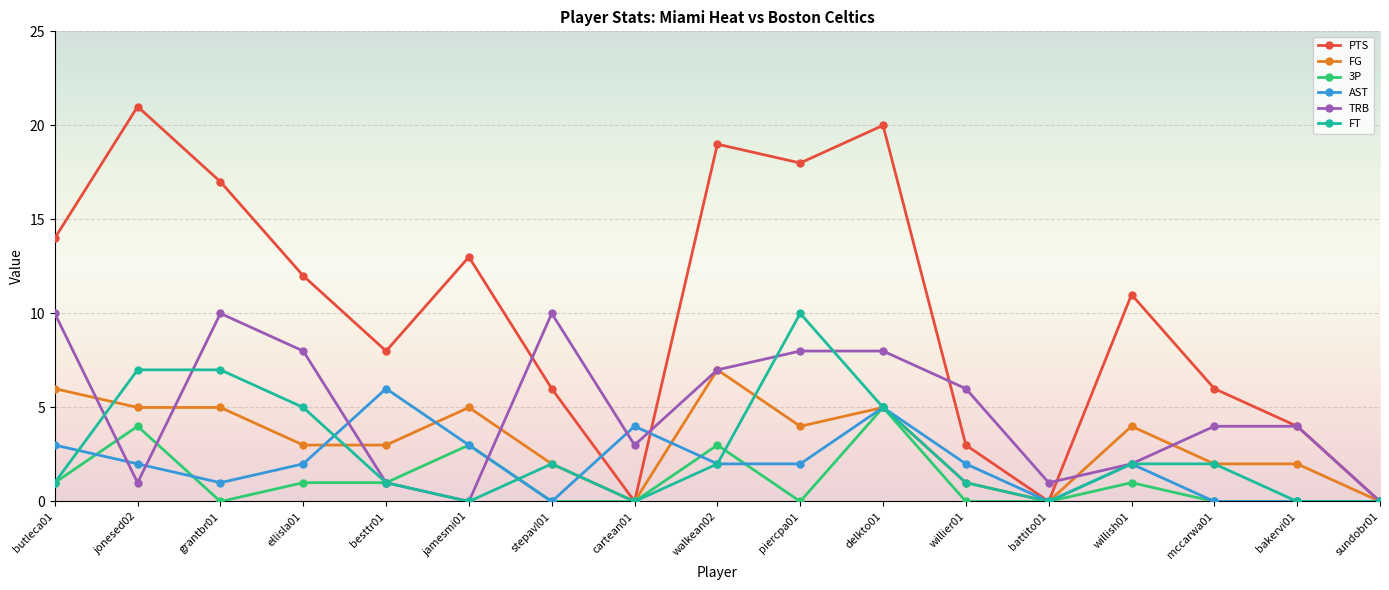

The value of FG at grantbr01 is 3. True or false?

False